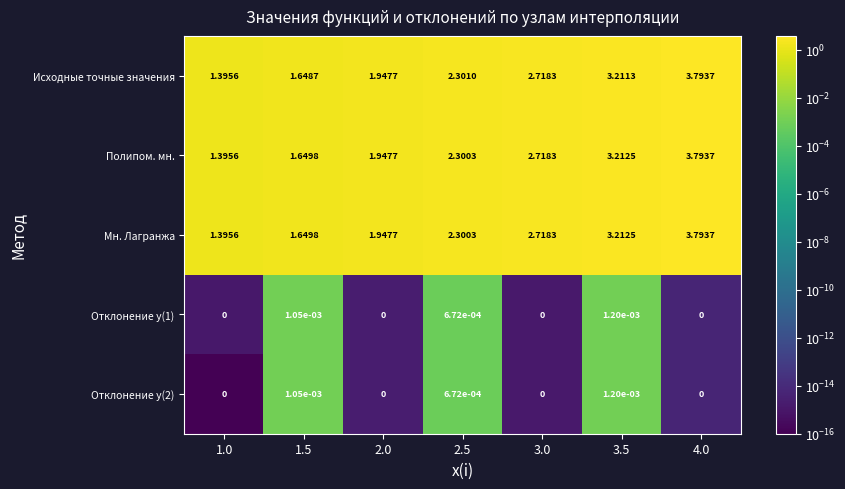

Is the value of Мн. Лагранжа at 3.0 greater than the value of Отклонение y(1) at 4.0?

Yes